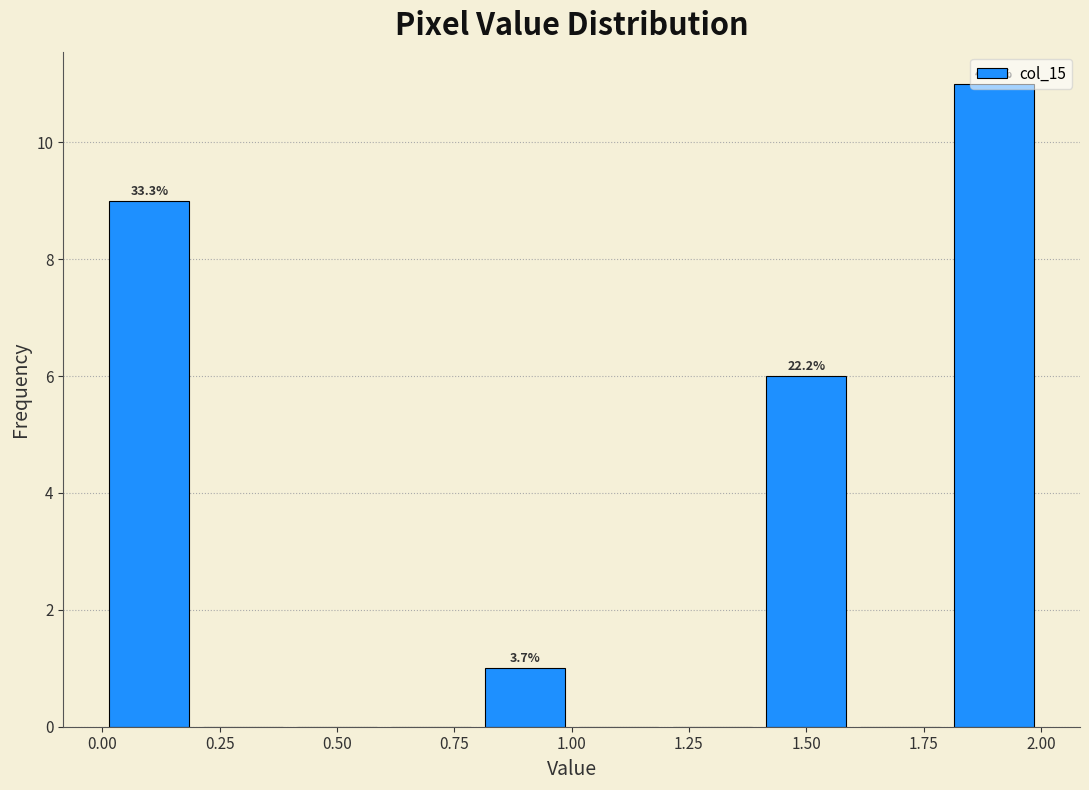

Over which range of the x-axis is the bar tallest?

1.8 to 2.0